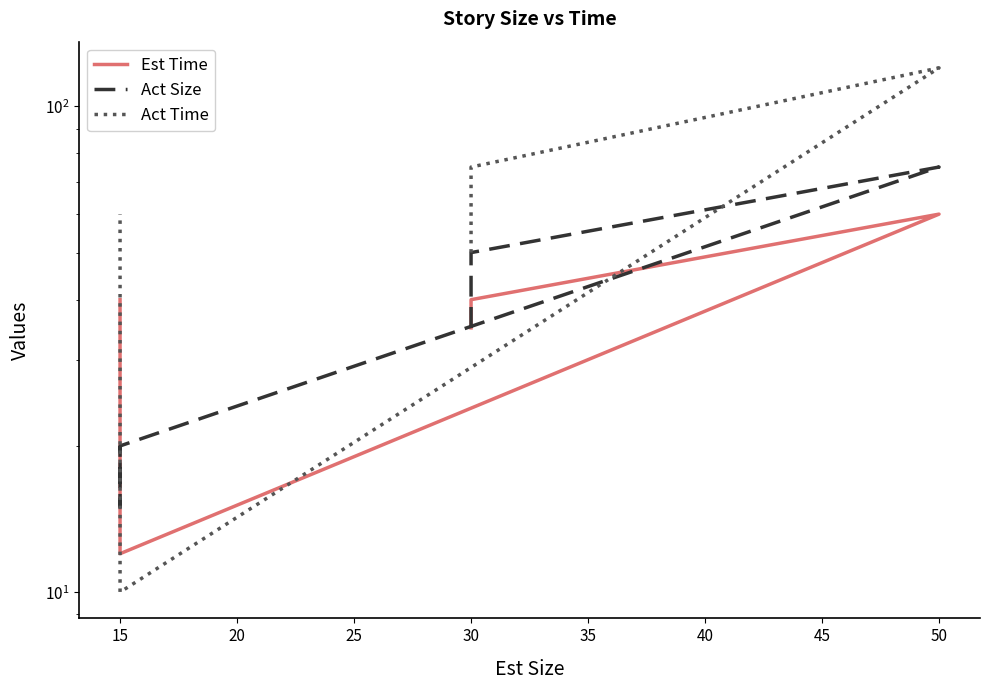

Between 10 and 15, which is larger?

15